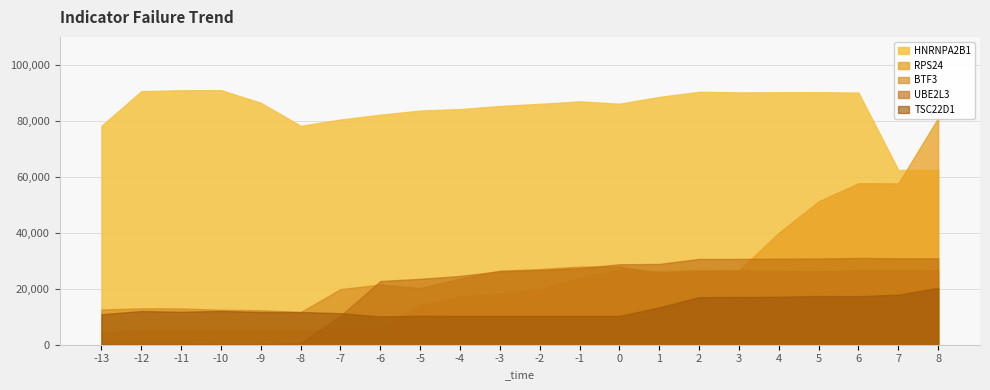

Which series has the largest total across all categories?

HNRNPA2B1